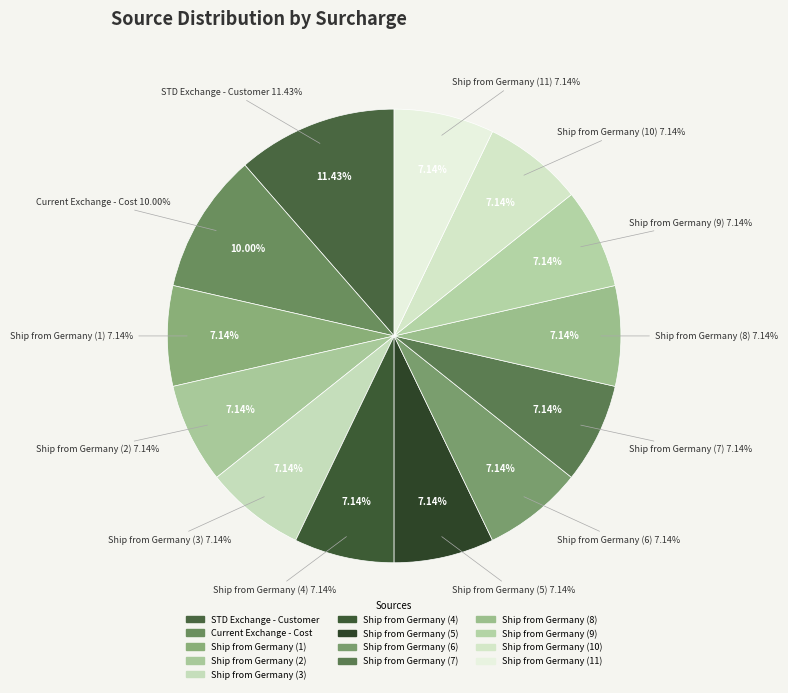

To the nearest percent, what percentage of the pie is Ship from Germany (1)?

7%